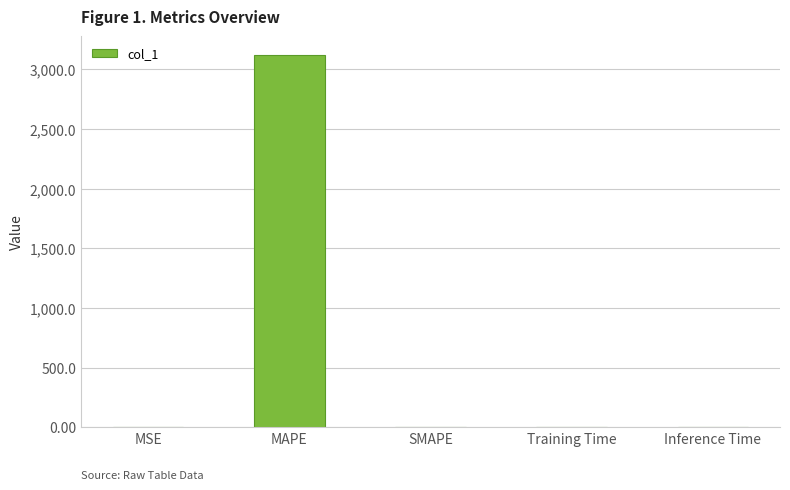

The value at MAPE is 3123.2. True or false?

True